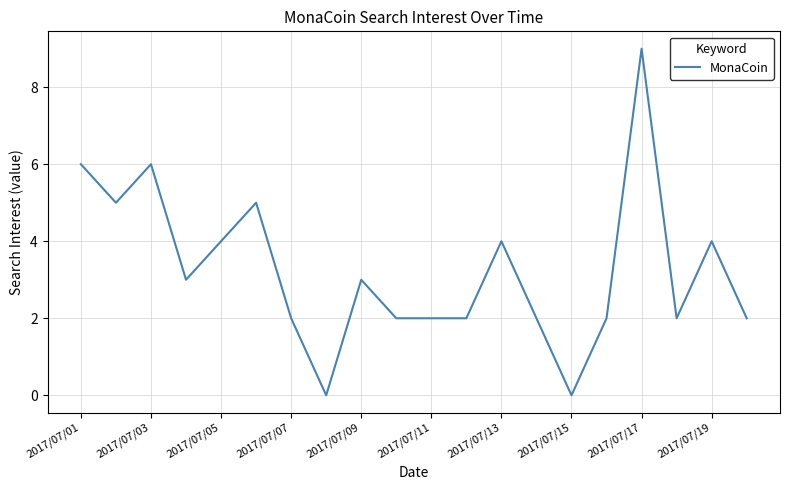

What is the greatest value displayed?

9